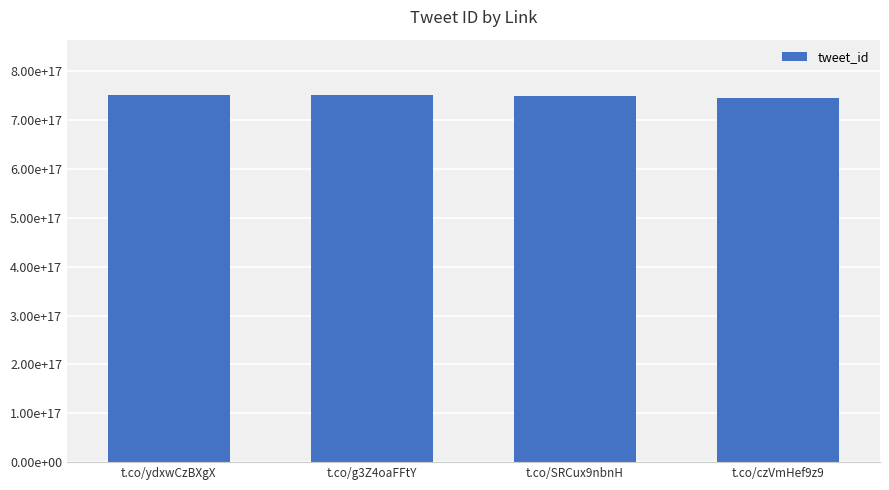

What is the greatest value displayed?

752291772164808704